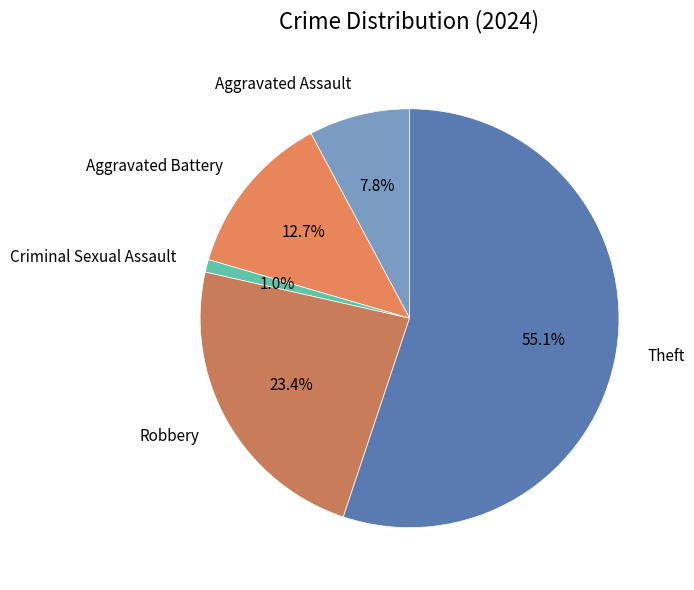

Which category has the smallest portion of the pie?

Criminal Sexual Assault